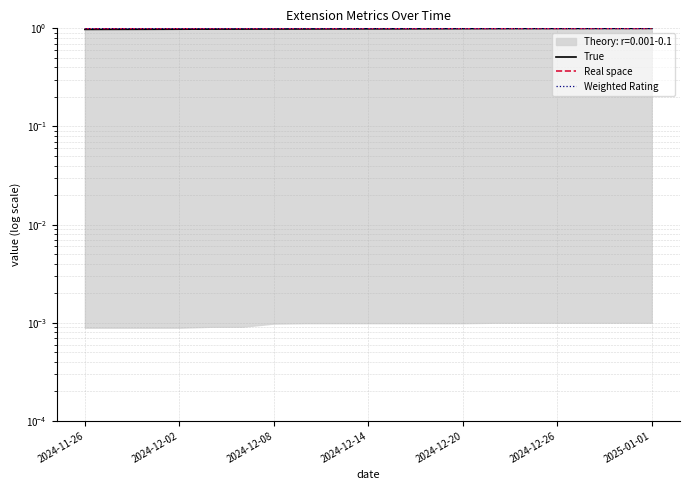

At how many categories does at least one series exceed 0?

19